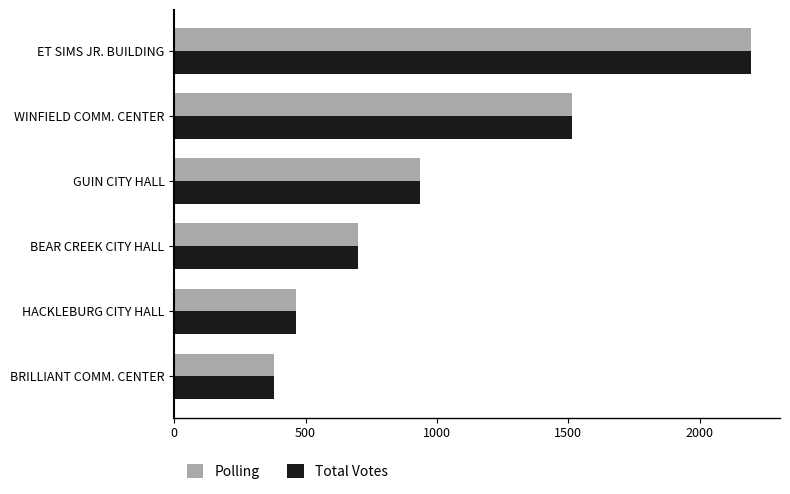

What is the minimum value shown in the chart?

379